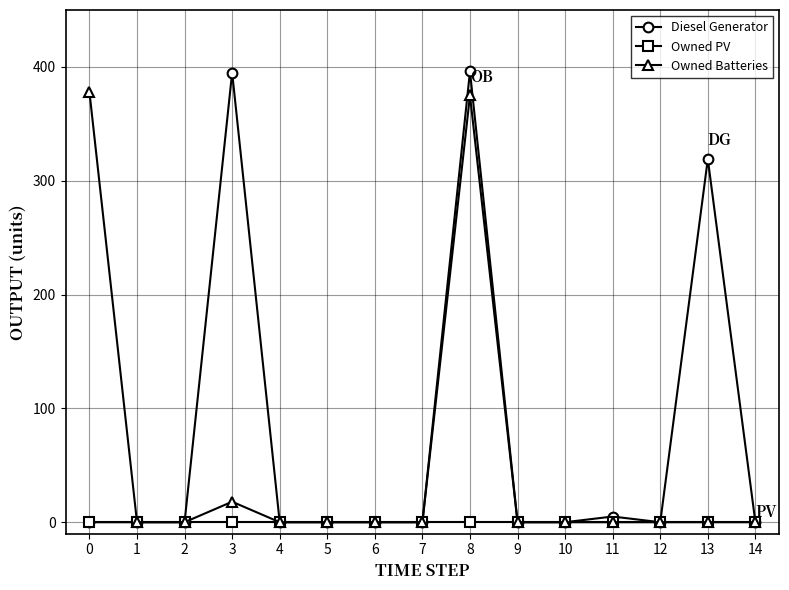

Which series has the largest range (max minus min)?

Diesel Generator